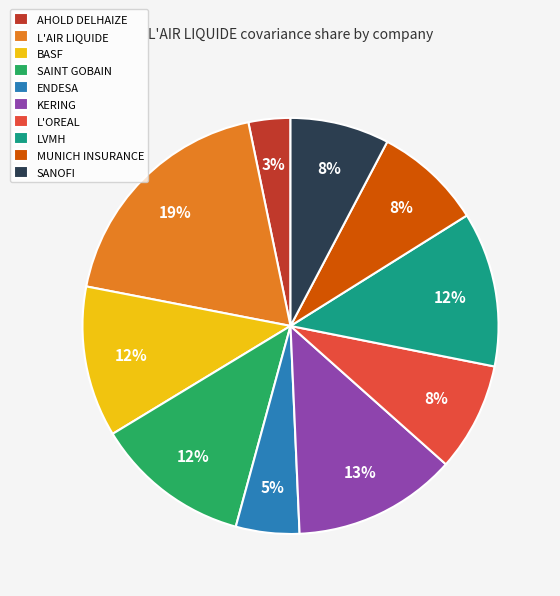

Does MUNICH INSURANCE account for over 50% of the chart?

No